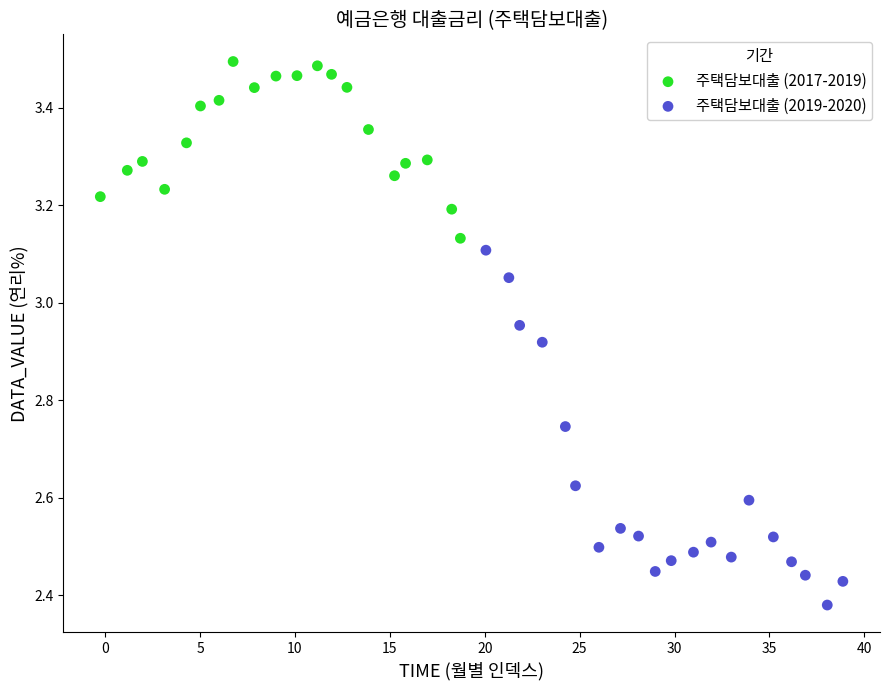

Which series has the largest Y range (max minus min)?

주택담보대출 (2019-2020)